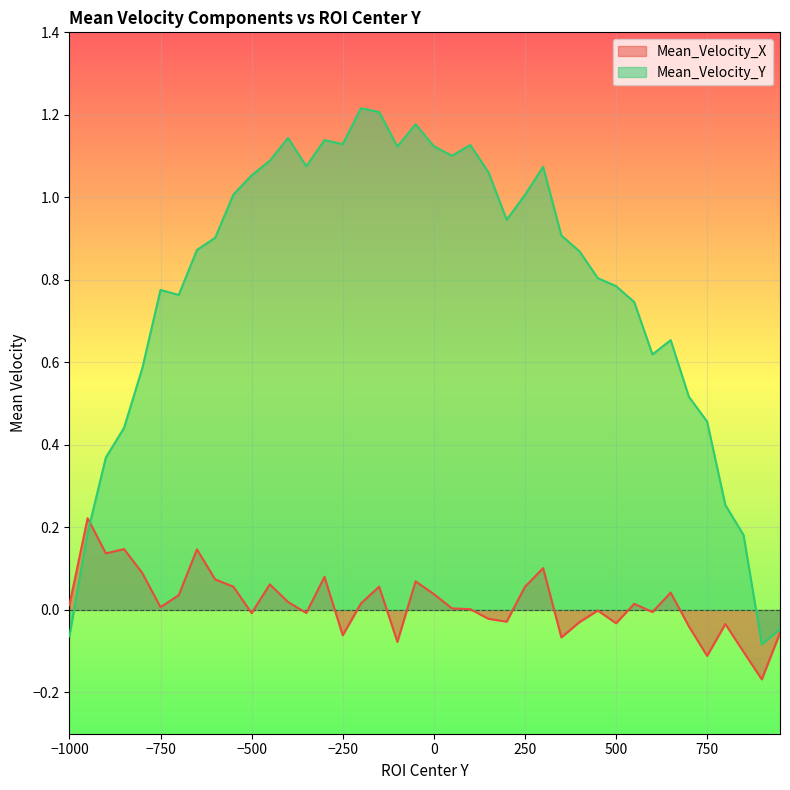

Which series has the widest spread of values?

Mean_Velocity_Y